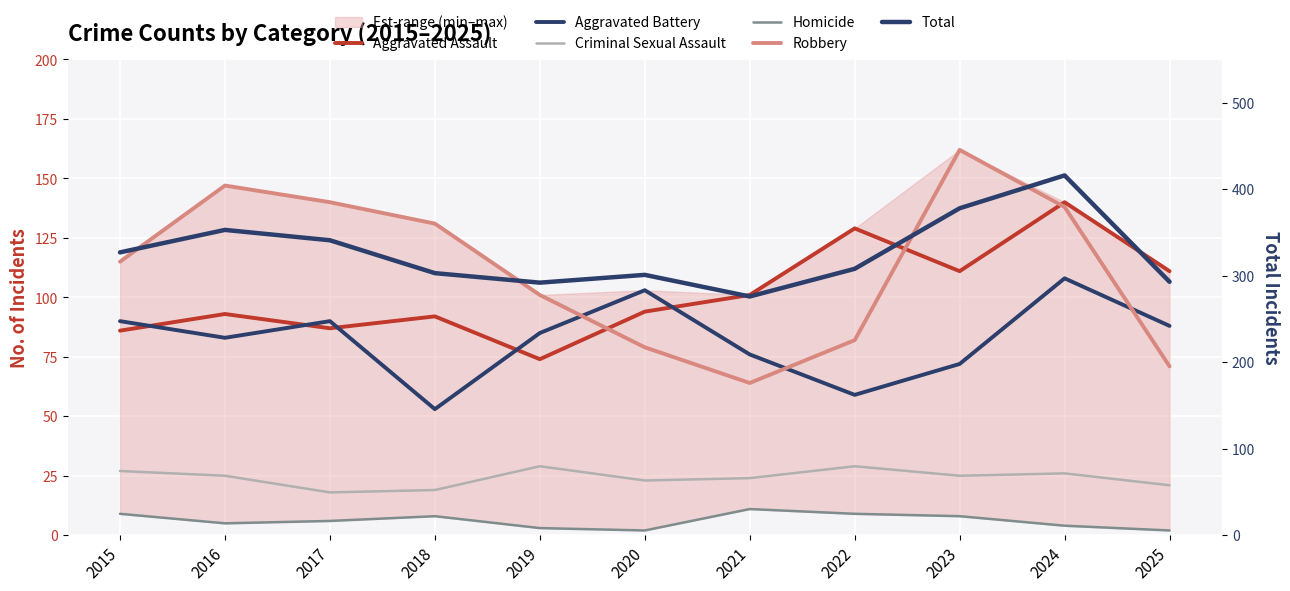

The value of Criminal Sexual Assault at 2015 is 38. True or false?

False